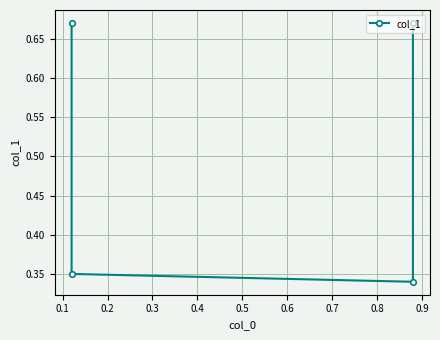

How many points are lower than both their immediate neighbors (excluding endpoints)?

1